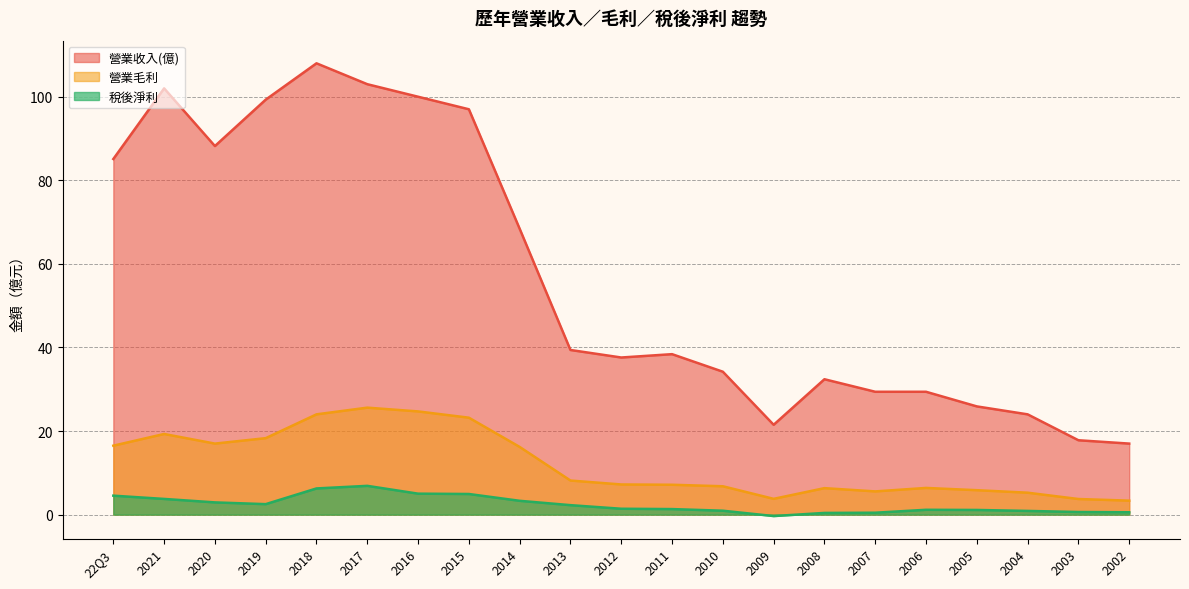

Which series changed the most between 2020 and 2016?

營業收入(億)